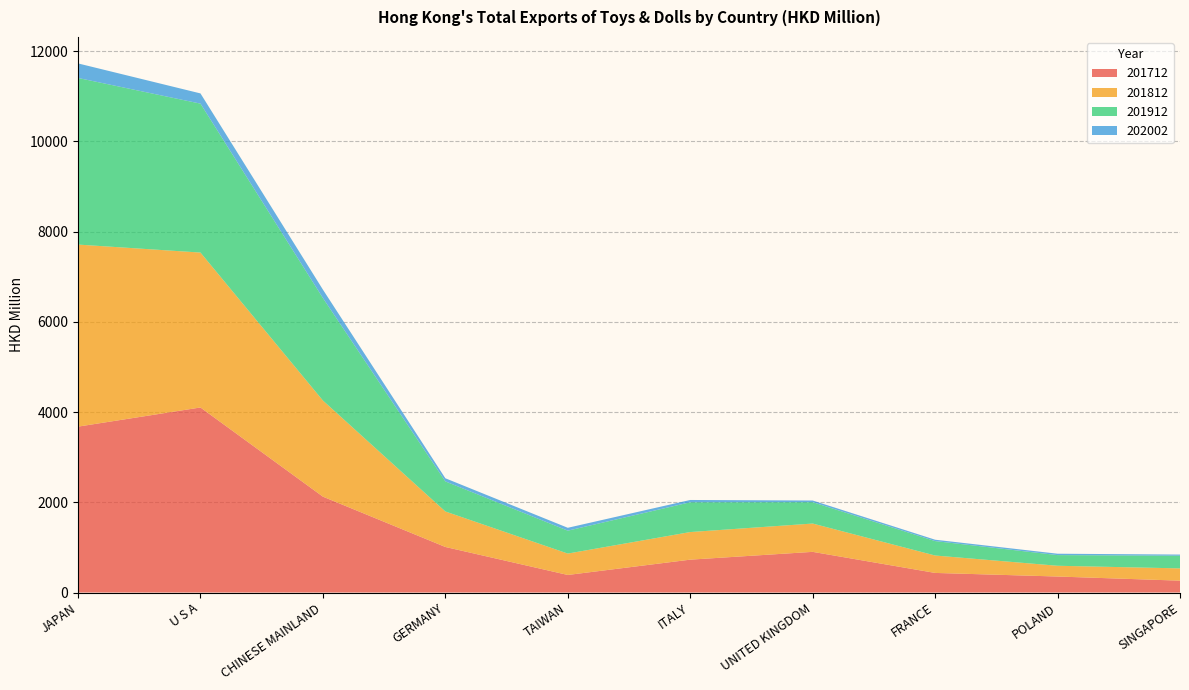

Reading right to left, what are all the values shown in this chart?

201712: 263.0	354.6	434.4	901.4	728.5	389.2	1009.8	2125.1	4101.9	3677.3
201812: 272.0	238.4	385.9	627.6	611.8	474.1	786.9	2130.5	3433.5	4035.3
201912: 281.1	236.6	319.8	473.6	660.4	507.6	666.2	2272.0	3301.2	3693.3
202002: 25.2	30.5	30.5	36.9	50.7	64.0	69.6	186.4	226.7	322.5